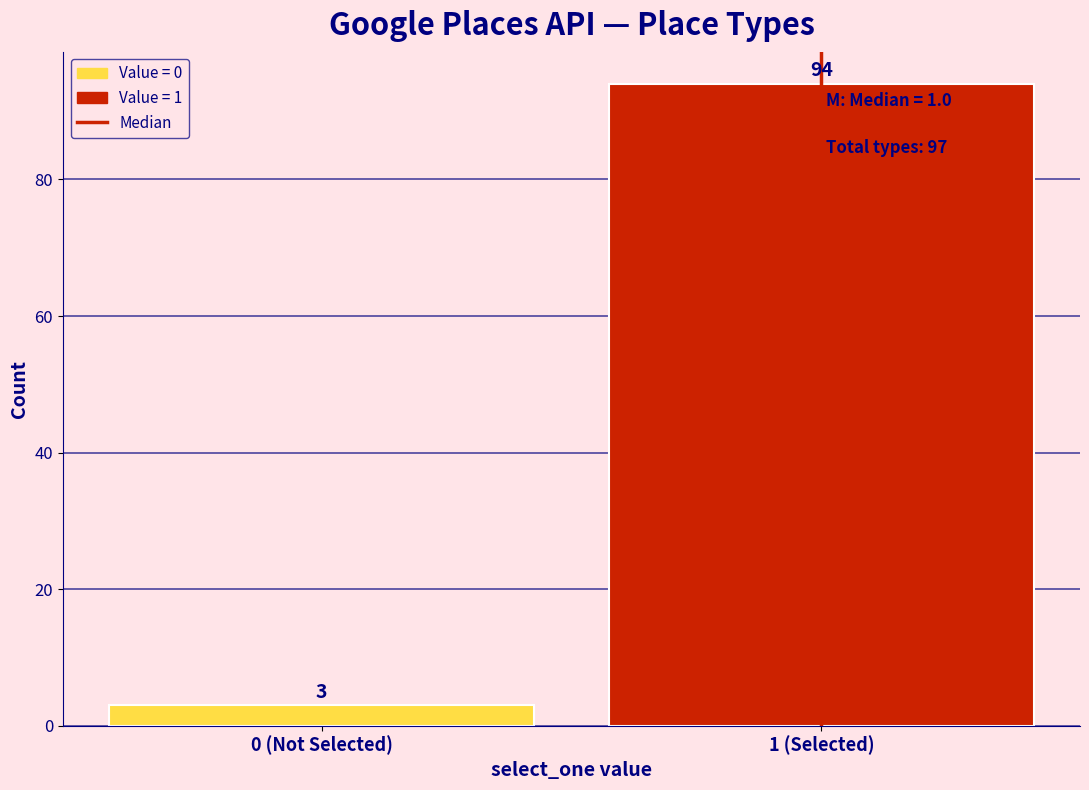

Reading right to left, list all the values displayed in this chart.

1 (Selected)=94	0 (Not Selected)=3